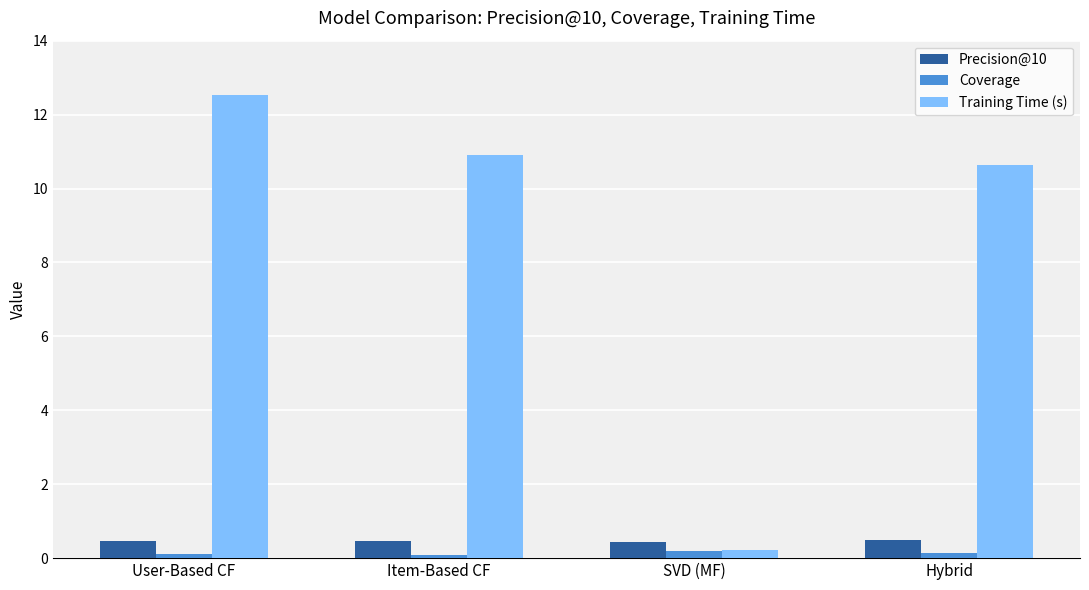

What is the approximate value of Training Time (s) at Item-Based CF?

10.9